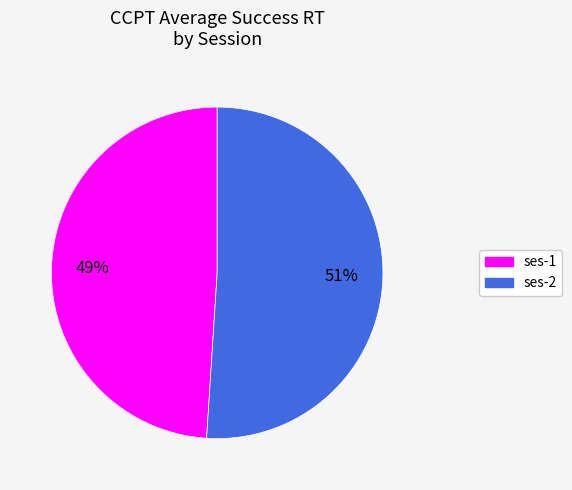

To the nearest percent, what is the average slice percentage?

50%